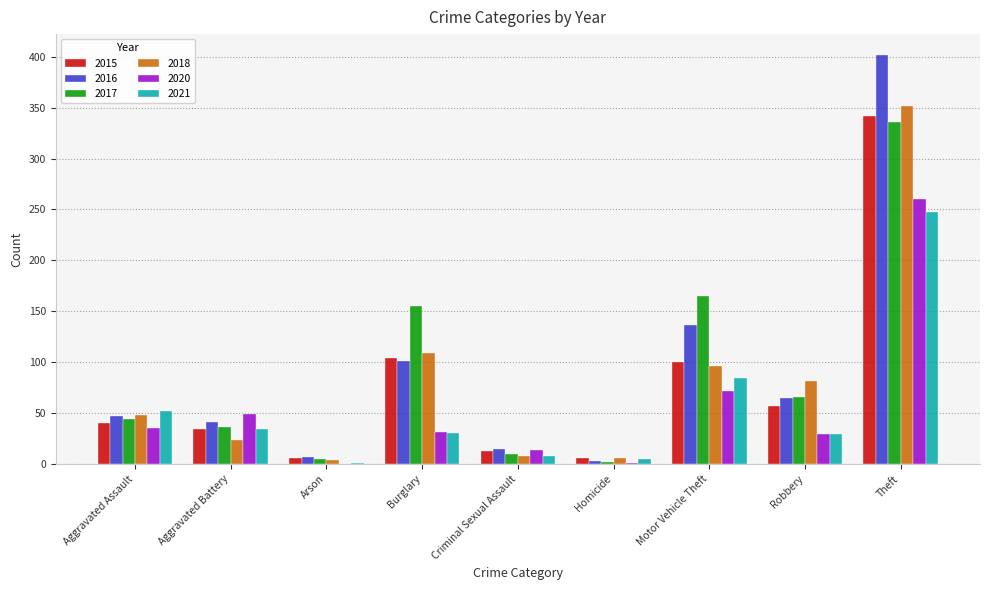

At which category is the sum across all series the highest?

Theft